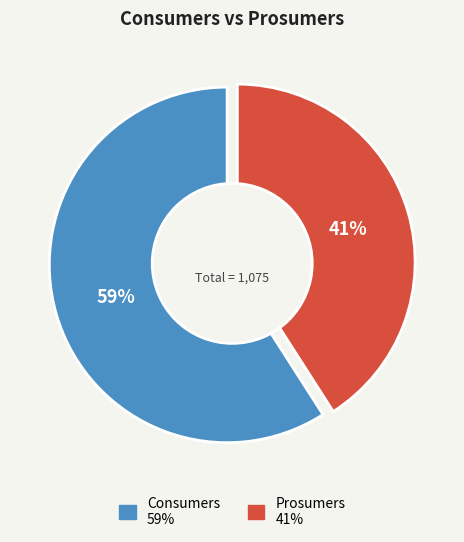

To the nearest percent, what is the average slice percentage?

50%